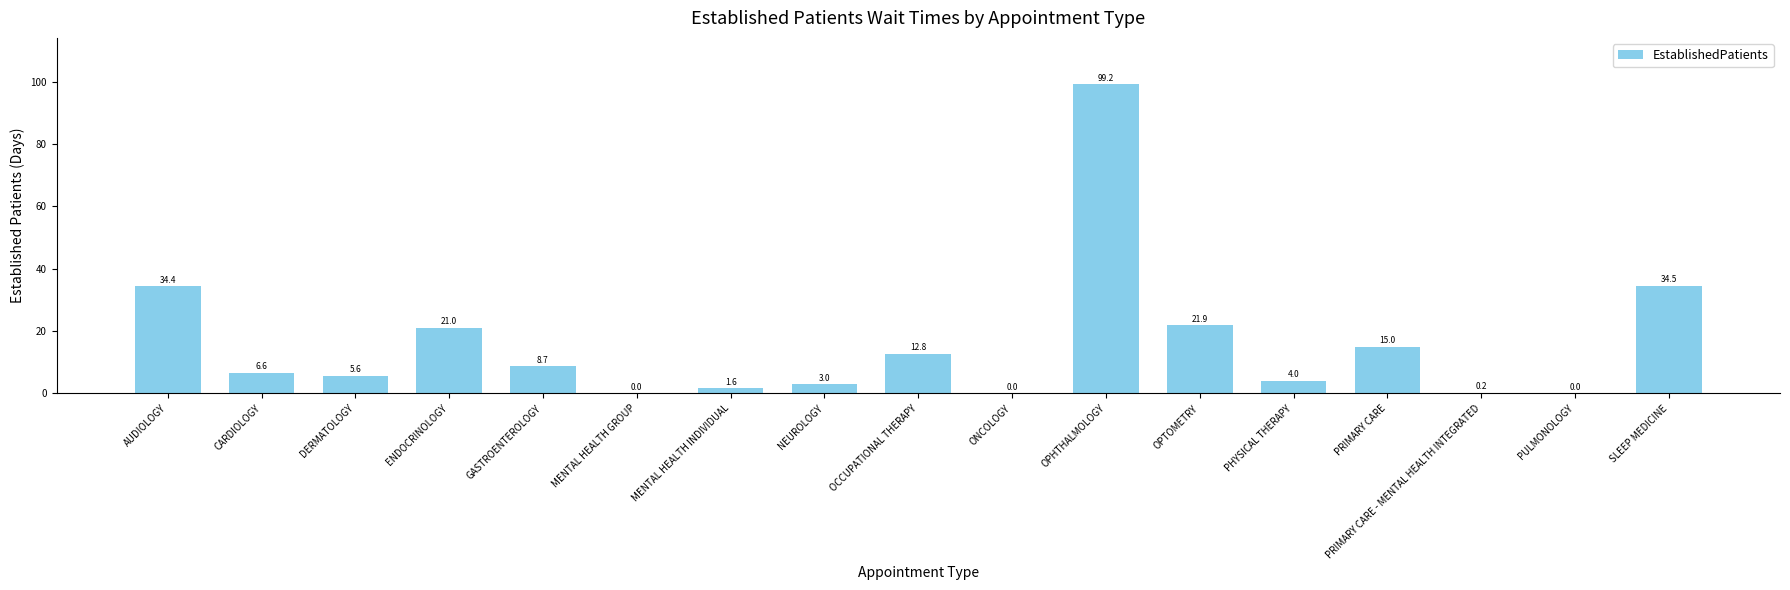

What is the sum of all values?

268.5